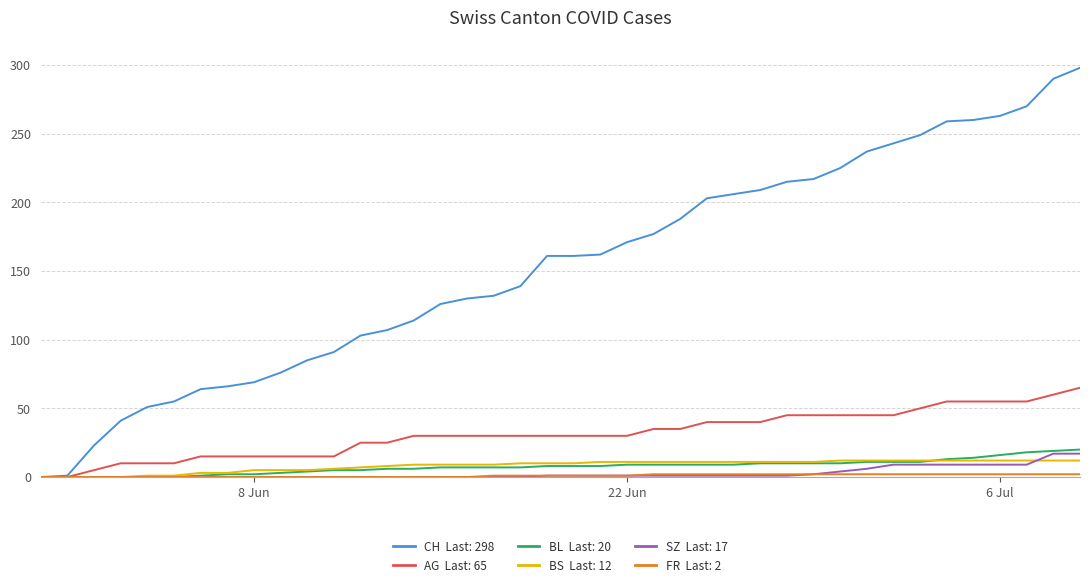

How many lines are shown in the chart?

6